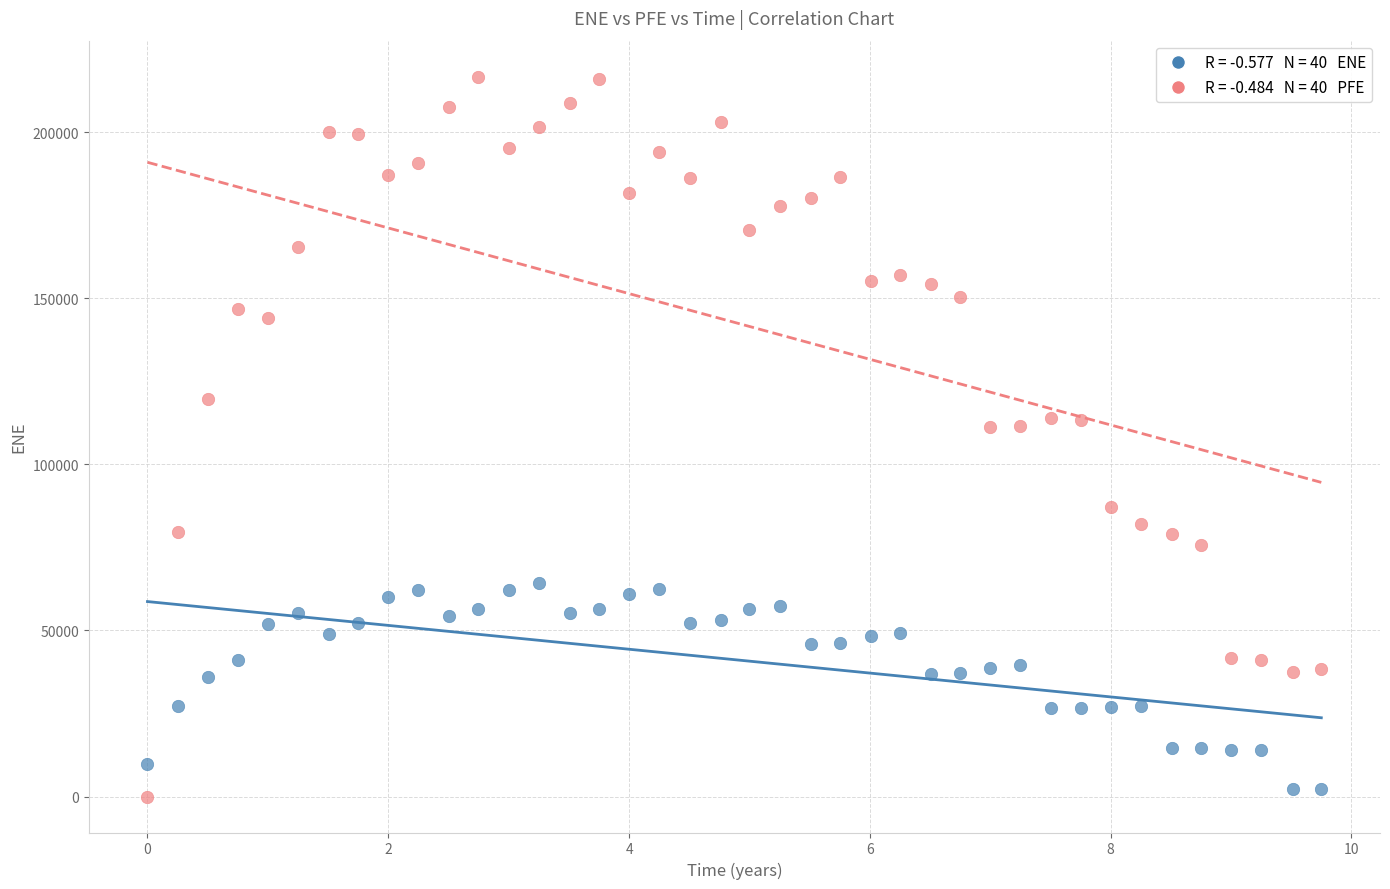

Across all data points, what is the range of Y values (max minus min)?

216741.0